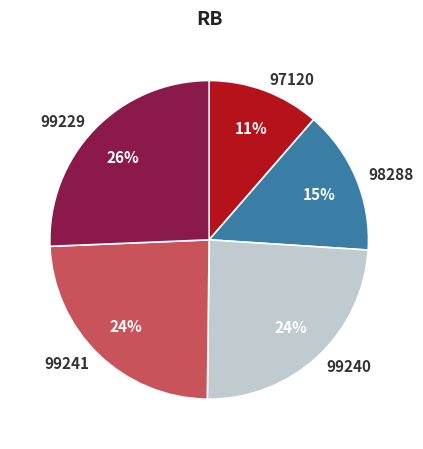

Is the sum of 99241 and 99240 greater than half?

No